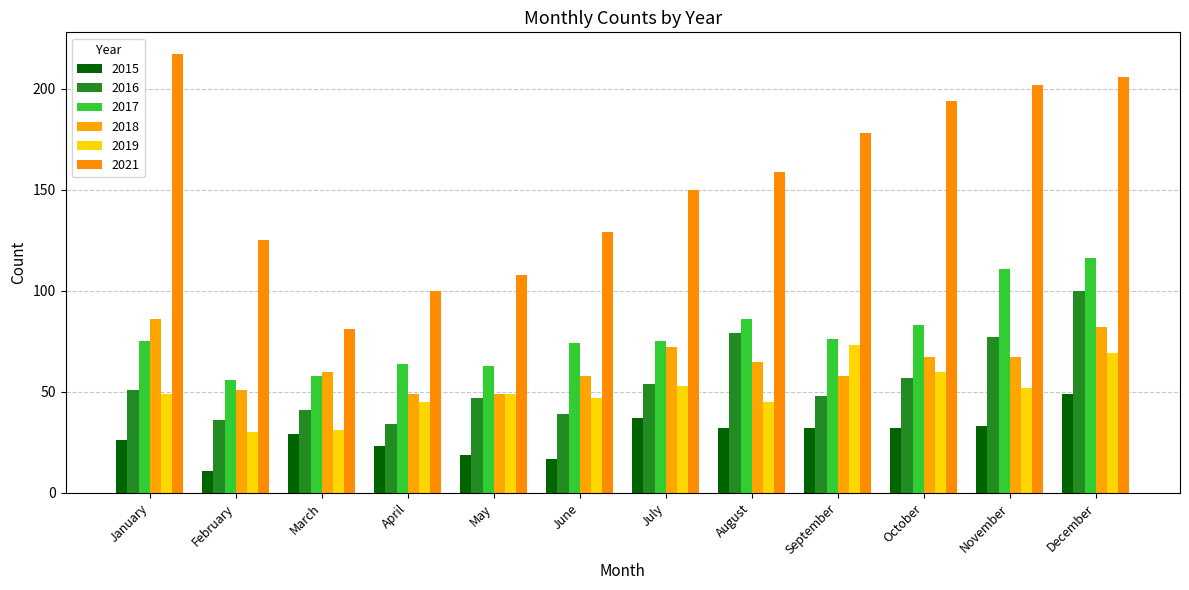

Are the bars horizontal?

No